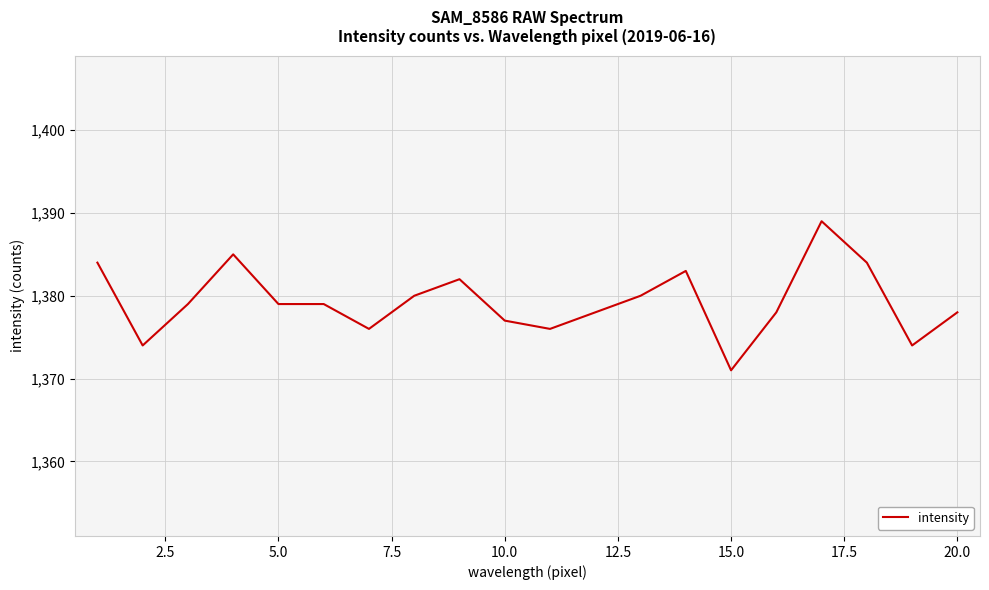

What is the greatest value displayed?

1389